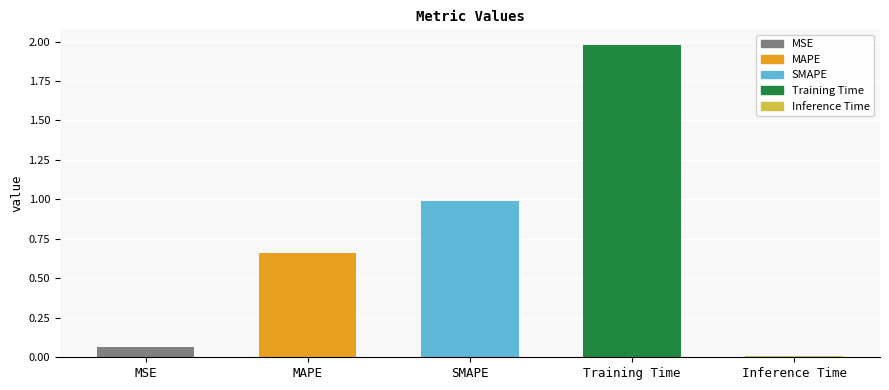

Which label corresponds to the smallest value in the chart?

Inference Time